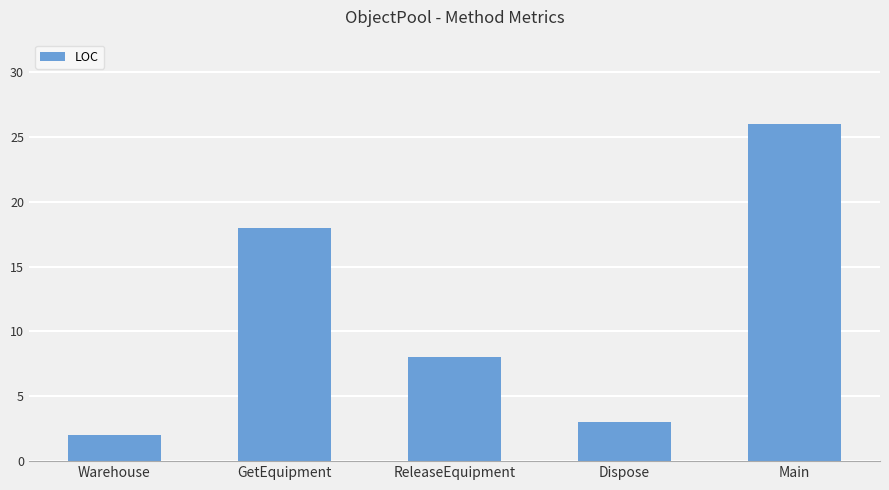

Reading right to left, list all the values displayed in this chart.

Main=26	Dispose=3	ReleaseEquipment=8	GetEquipment=18	Warehouse=2